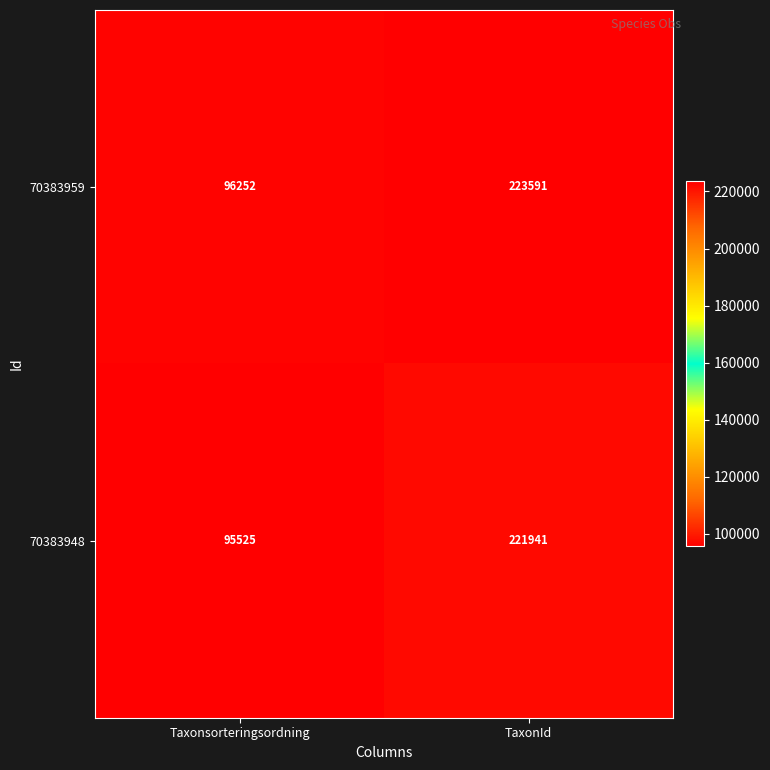

What is the total value across all series at Taxonsorteringsordning?

191777